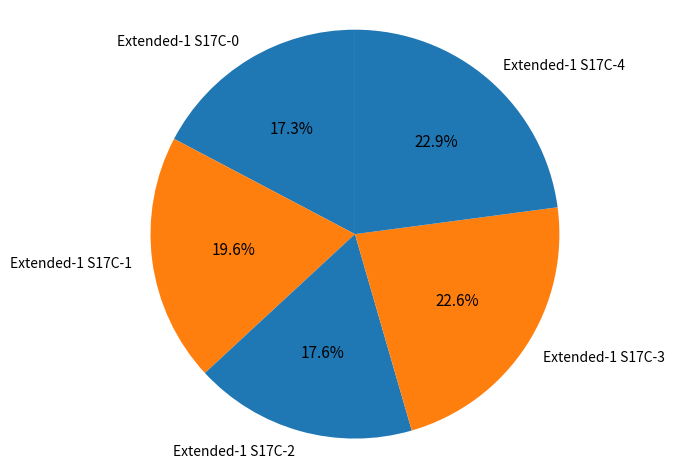

To the nearest percent, what is the difference between the Extended-1 S17C-1 and Extended-1 S17C-2 slice percentages?

2%